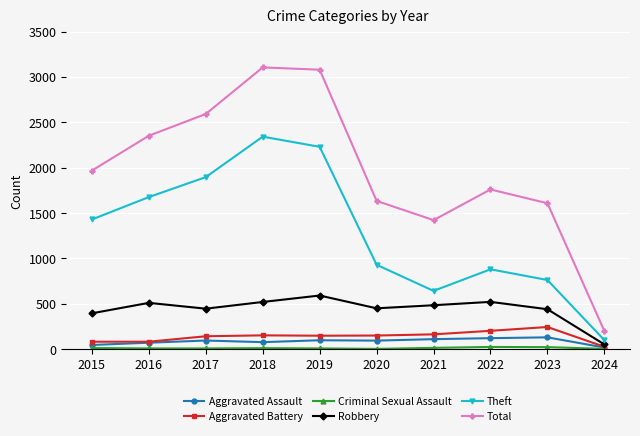

Is this an area chart (filled region under the line)?

No